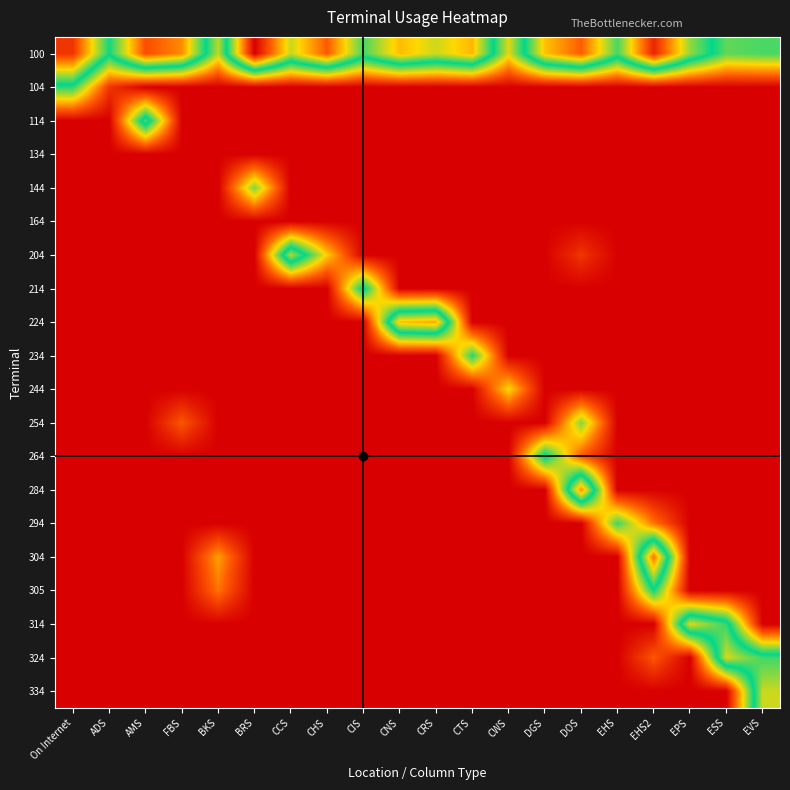

Between ESS and CTS, which is larger?

CTS